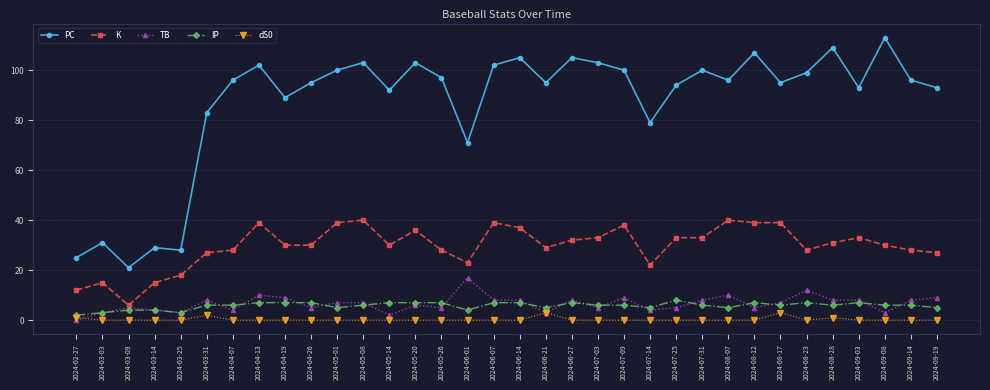

True or false: IP has a value of 7 at 2024-04-26.

True